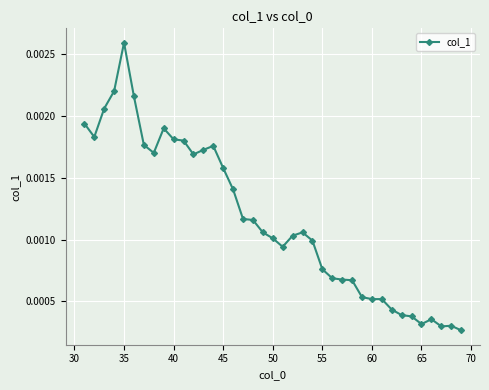

True or false: the data has more than 2 interior local peaks.

True